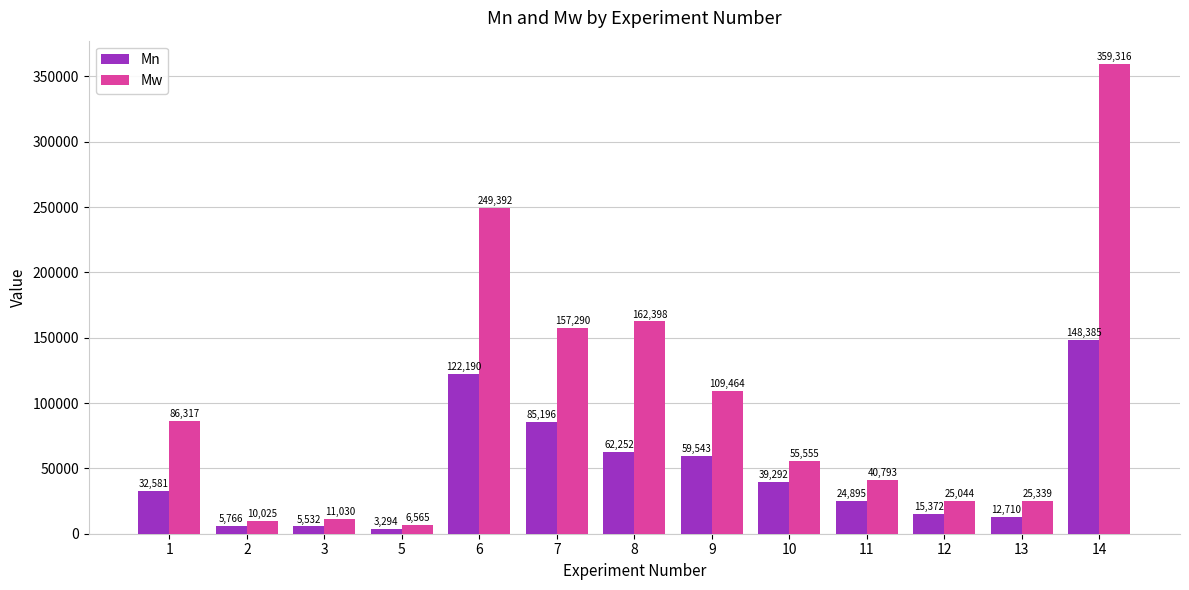

What is the sum of the Mw values at 2 and 3?

21055